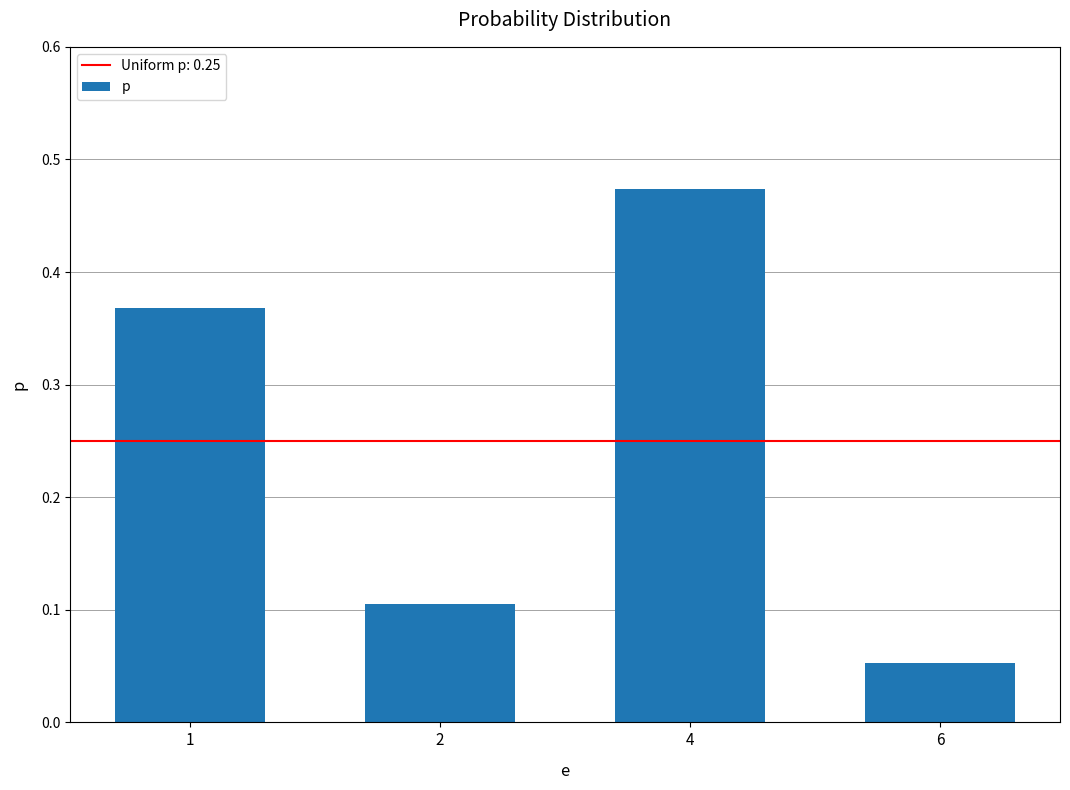

Rank the categories by value from lowest to highest.

6, 2, 1, 4